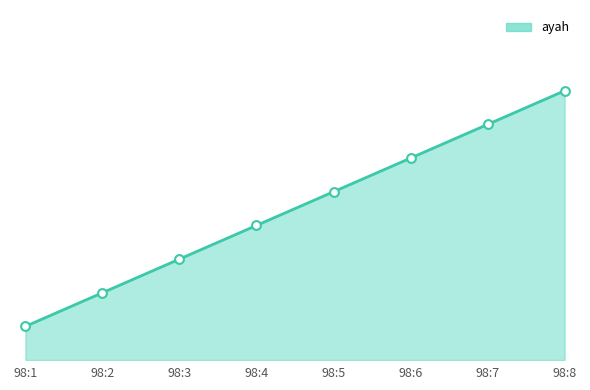

What is the ratio of the value at 98:5 to the value at 98:3?

1.7